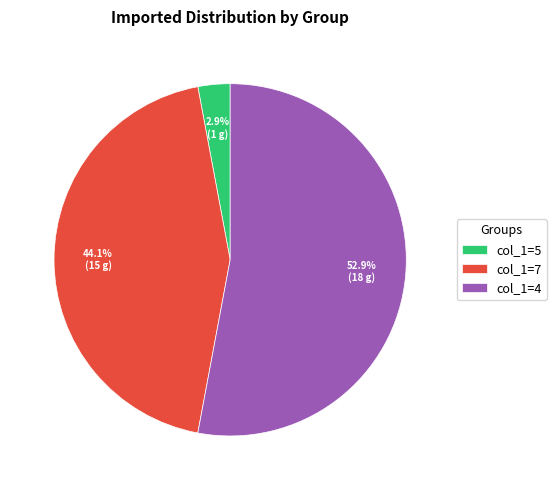

Rank the categories by value from highest to lowest.

col_1=4, col_1=7, col_1=5